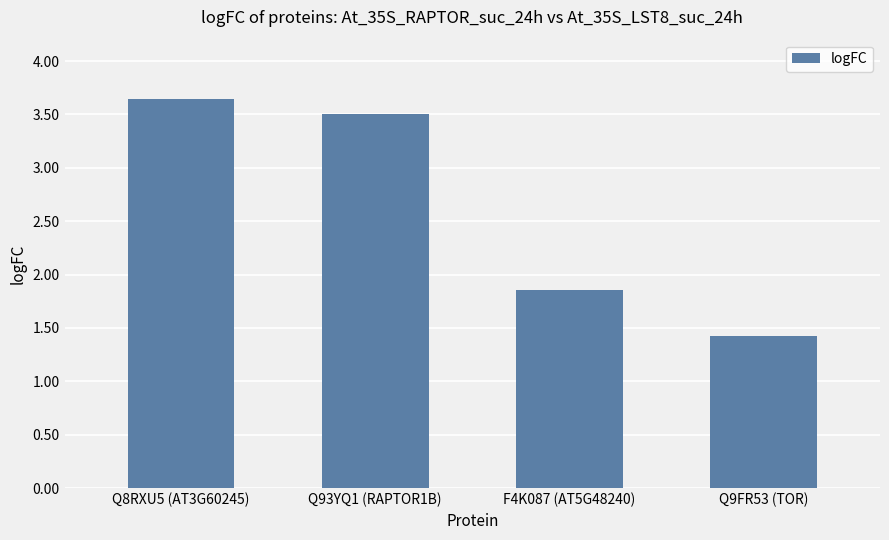

What is the ratio of the value at Q9FR53 (TOR) to the value at Q93YQ1 (RAPTOR1B)?

0.4